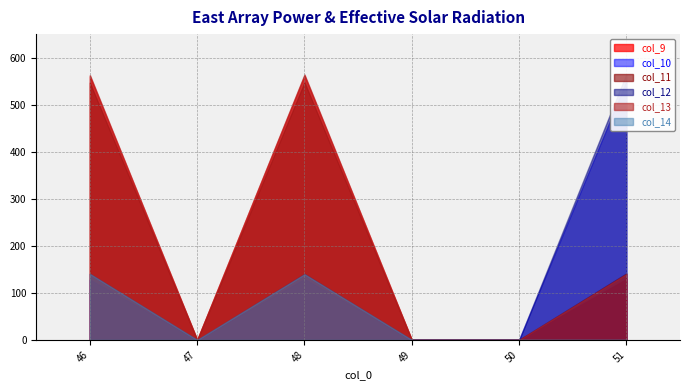

Where is the first local maximum for col_14?

48